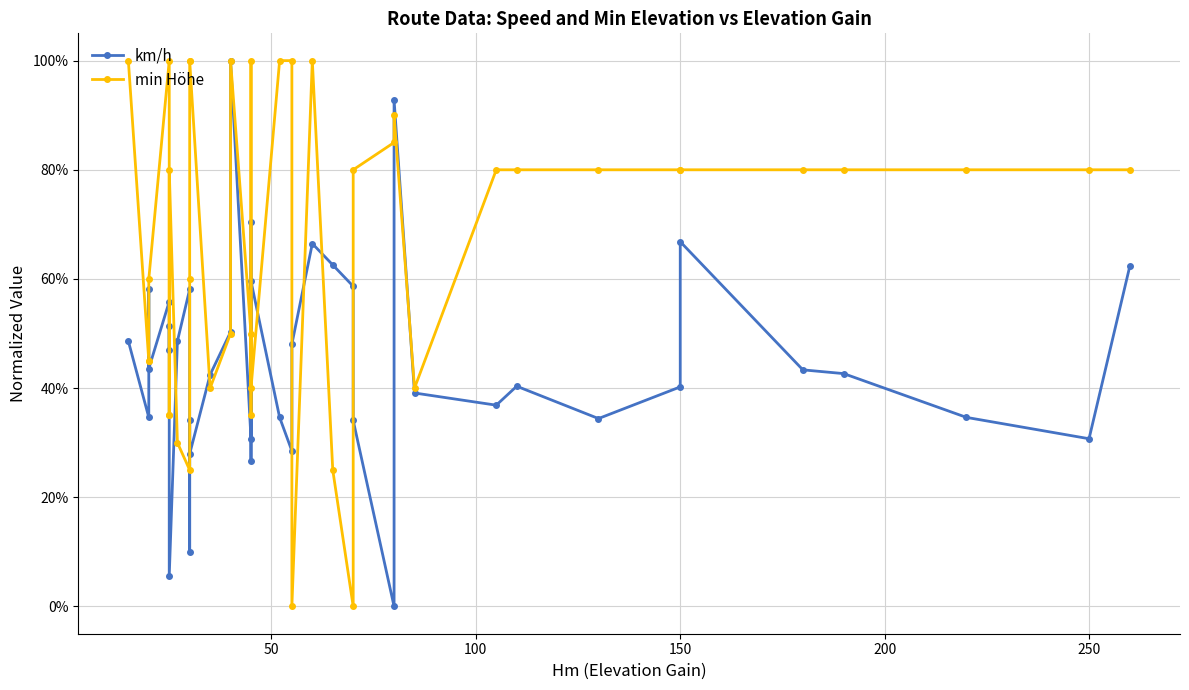

How many data points in km/h are above 43?

20